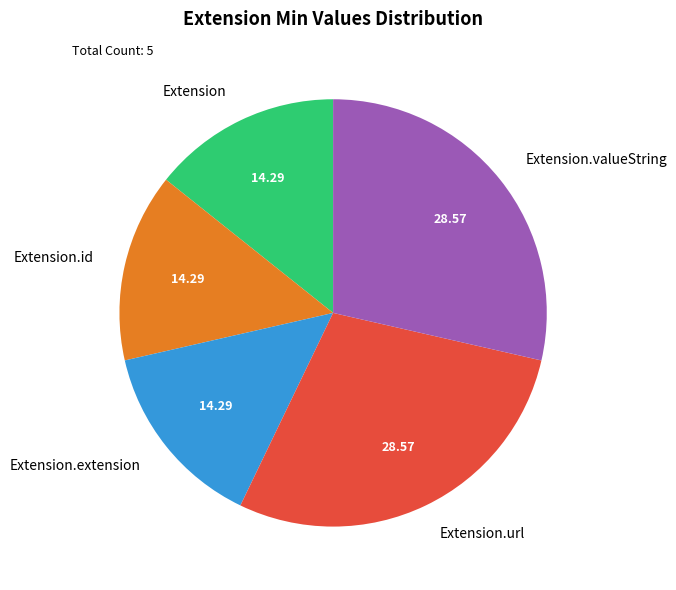

Does any single category account for the majority?

No